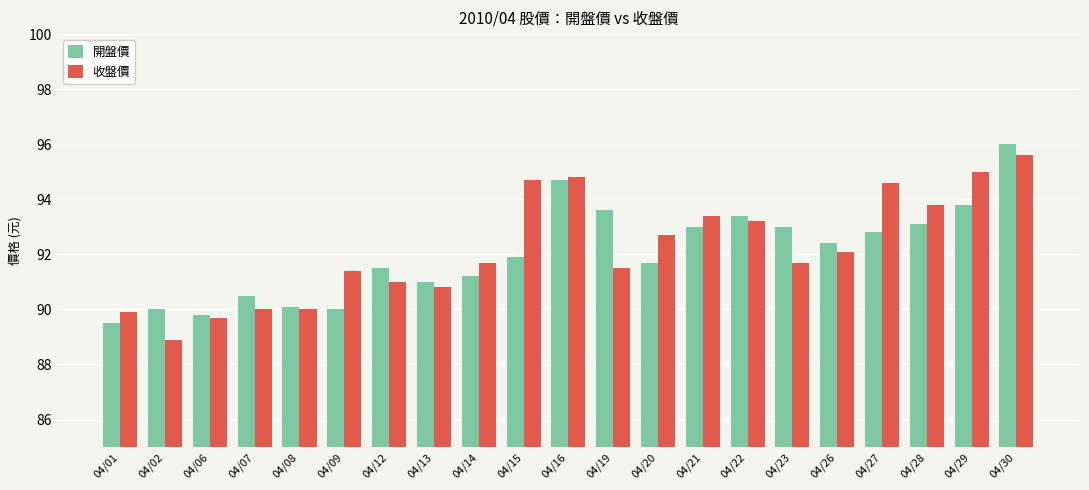

Which label corresponds to the smallest value in the chart?

04/02